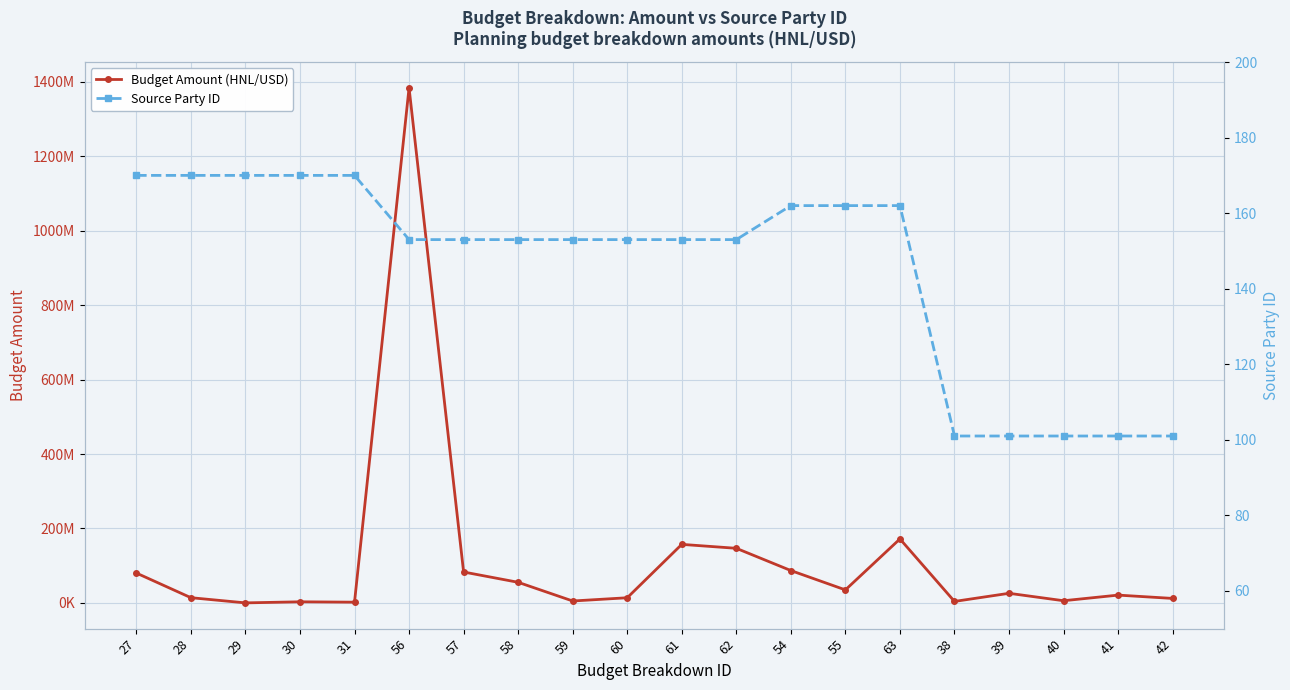

What is the maximum value shown in the chart?

1384224047